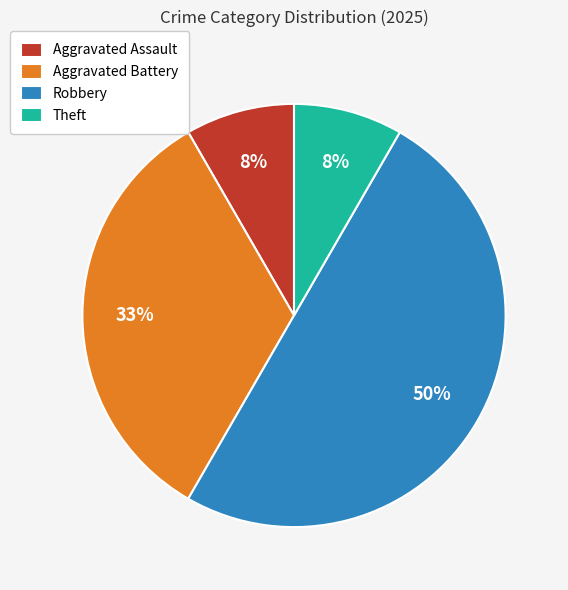

To the nearest percent, what percentage of the pie is Theft?

8%